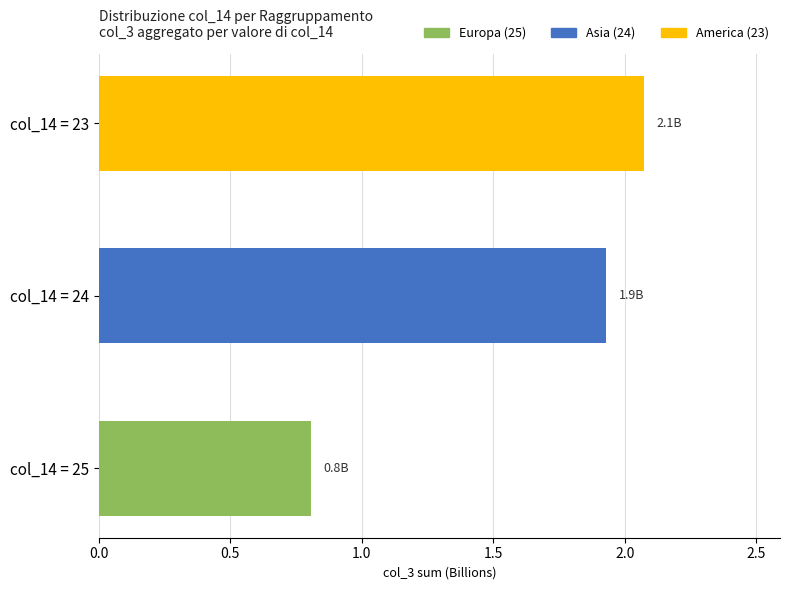

What value does the data have at col_14 = 25?

0.8